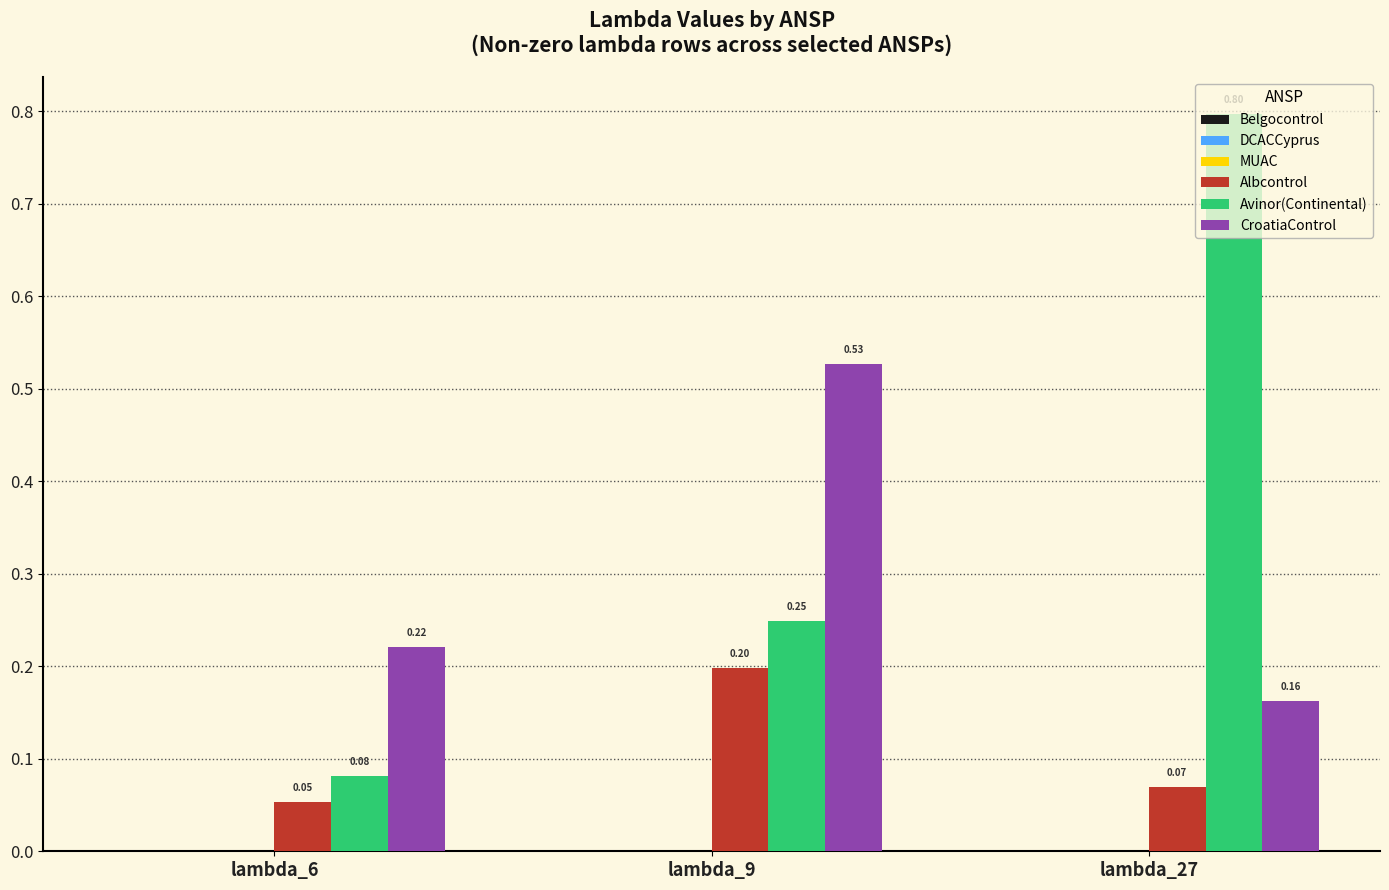

Which series changed the most between lambda_6 and lambda_27?

Avinor(Continental)